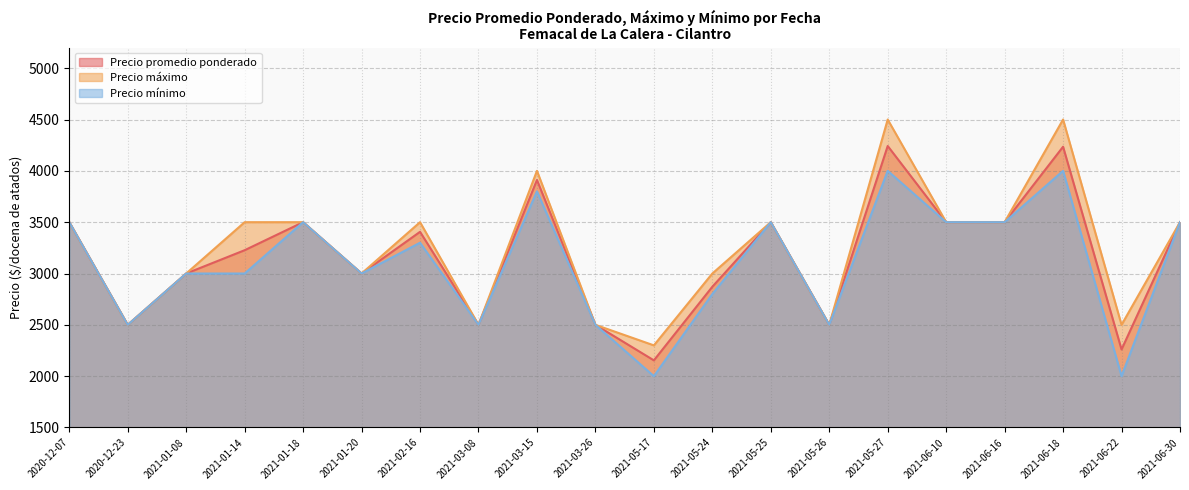

Is the value of Precio promedio ponderado at 2021-06-30 greater than the value of Precio máximo at 2021-05-24?

Yes